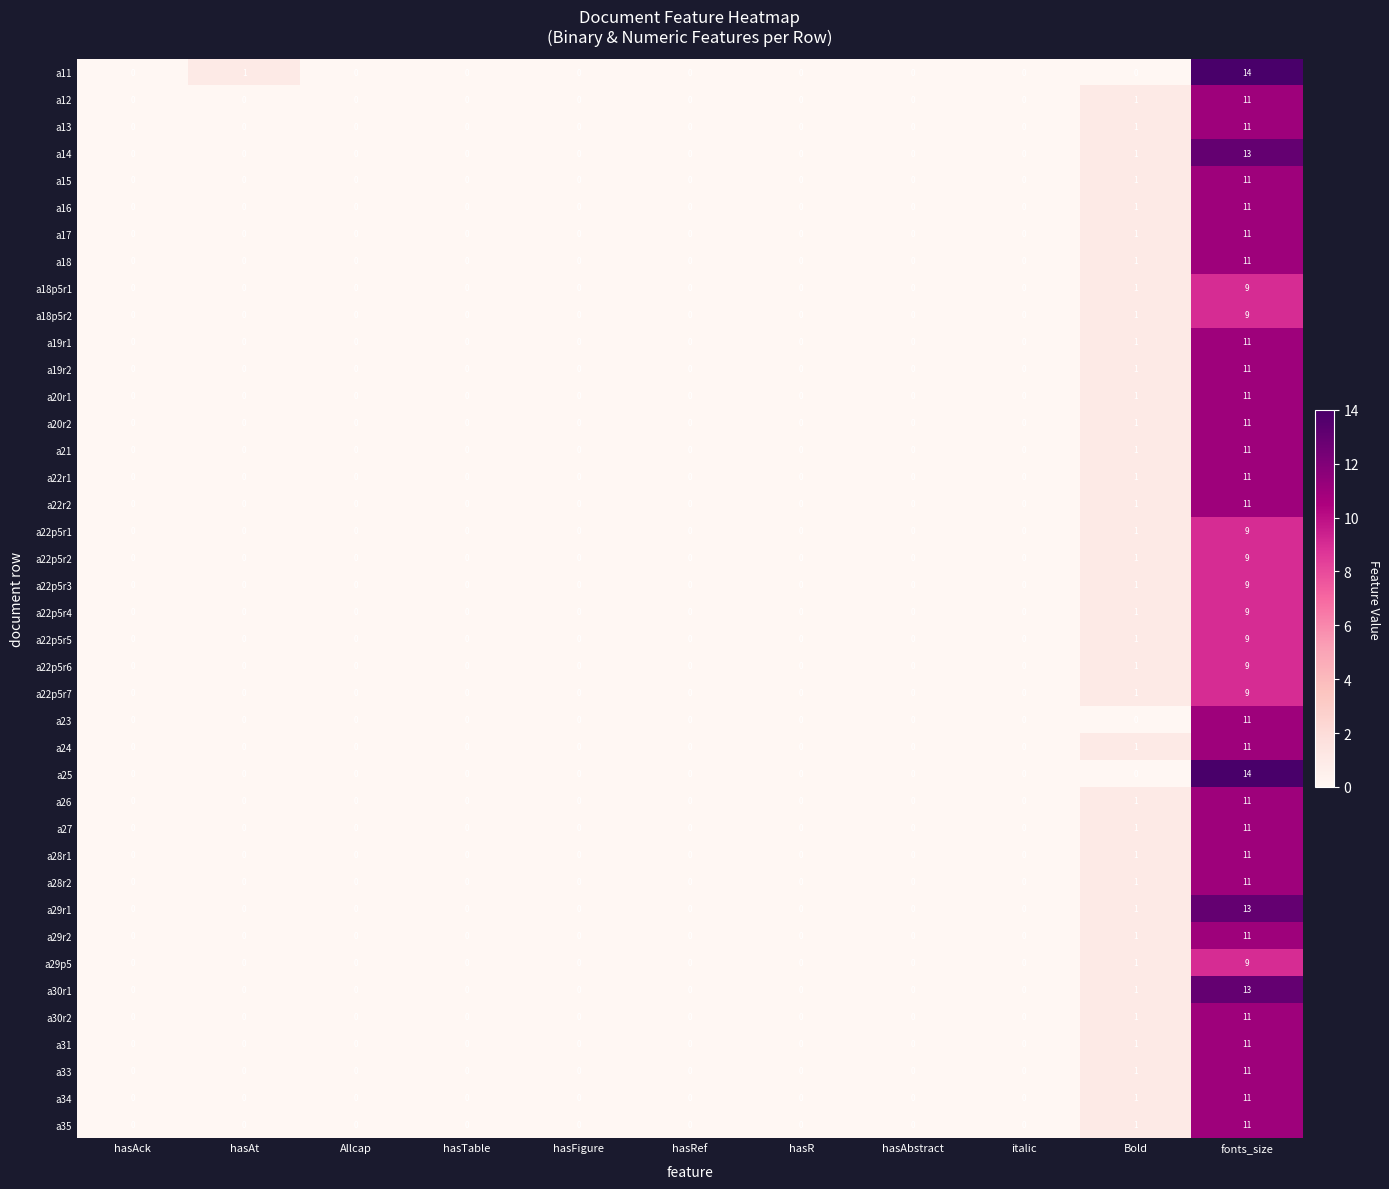

At which category is the sum across all series the highest?

fonts_size